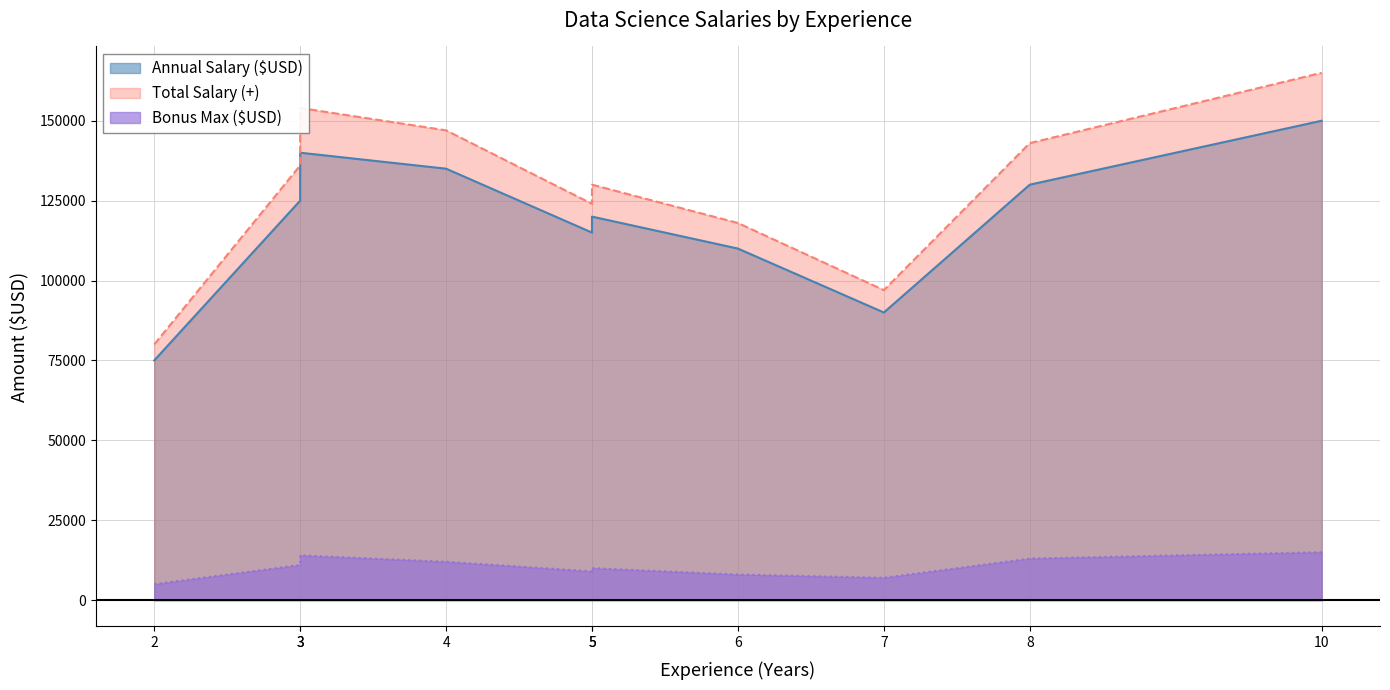

The Annual Salary ($USD) series shows 35741 at Machine Learning Engineer. True or false?

False